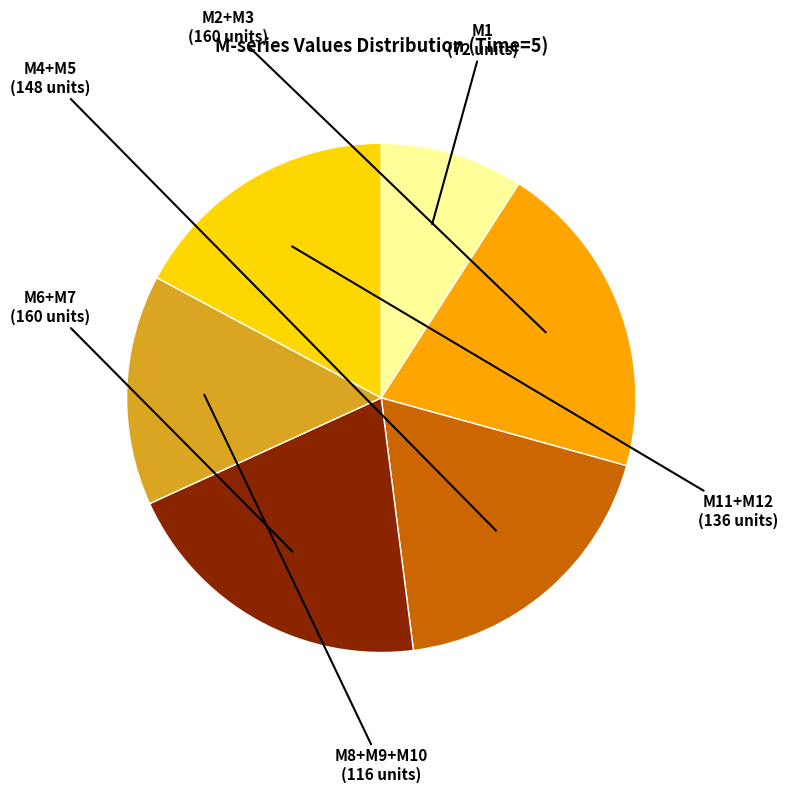

Is there a majority slice in this chart?

No